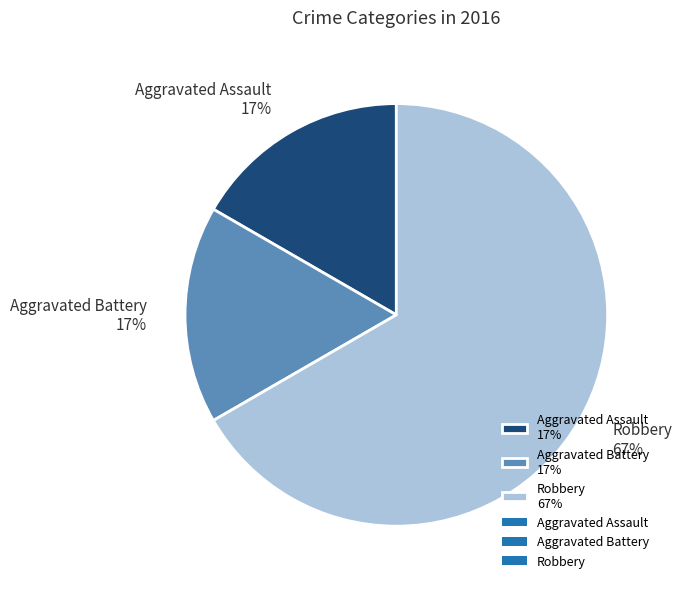

What is the majority slice?

Robbery